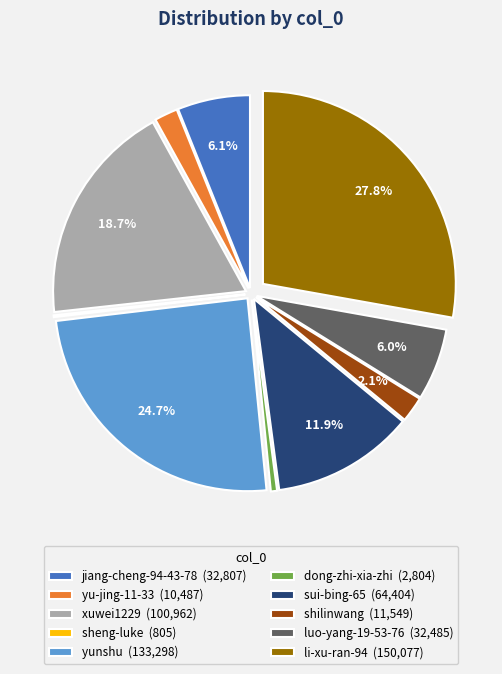

Which slice is the largest?

li-xu-ran-94